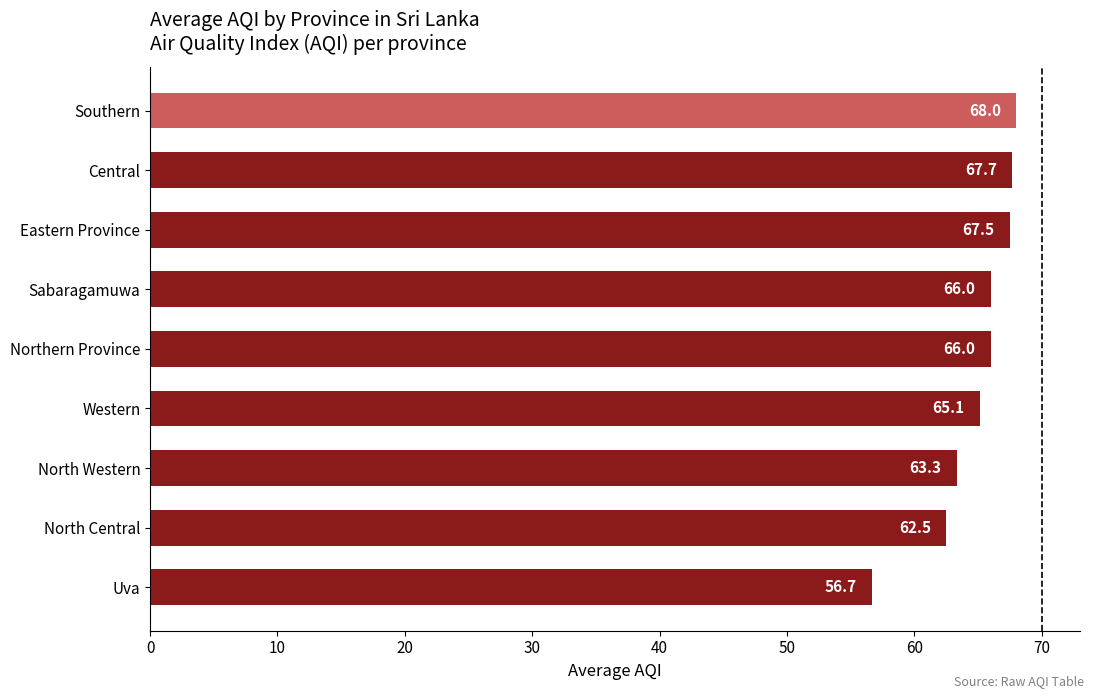

Does the chart contain stacked bars?

No